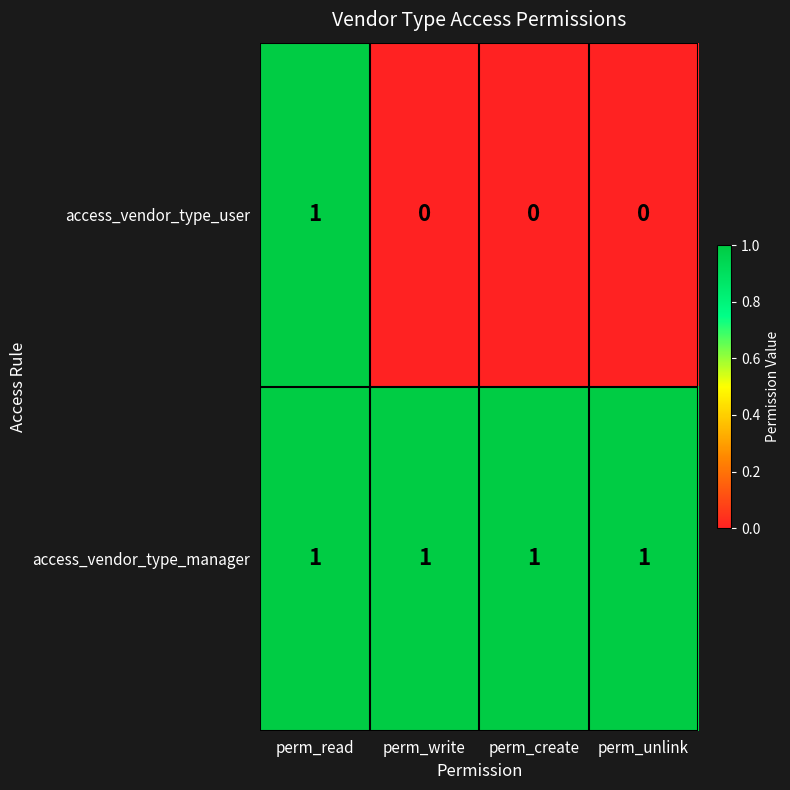

Which series has the largest total across all categories?

access_vendor_type_manager